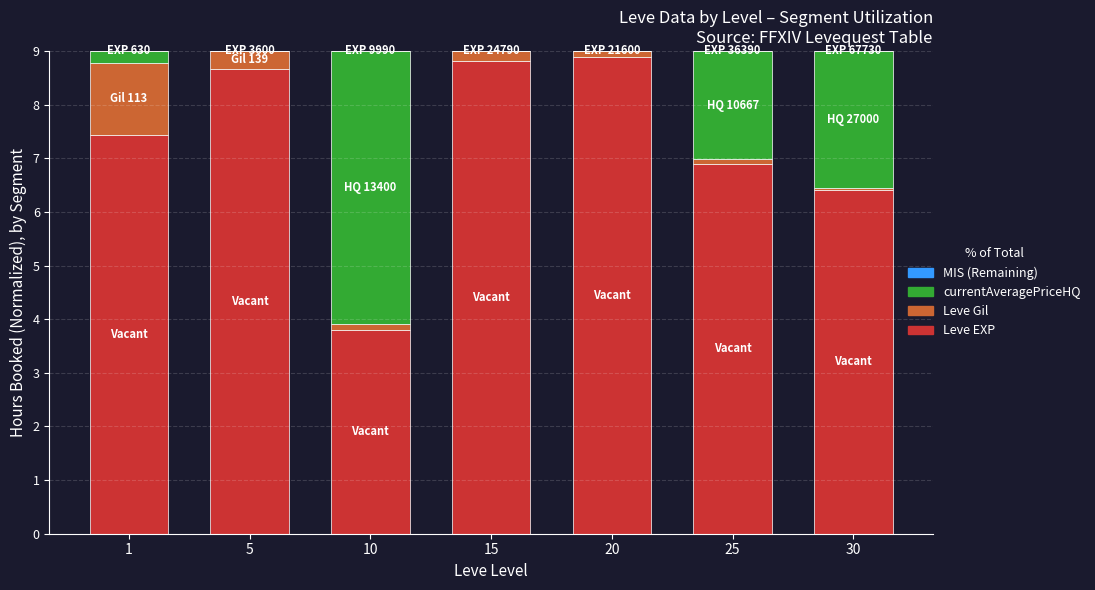

The value of Leve EXP at 10 is 3.8. True or false?

True